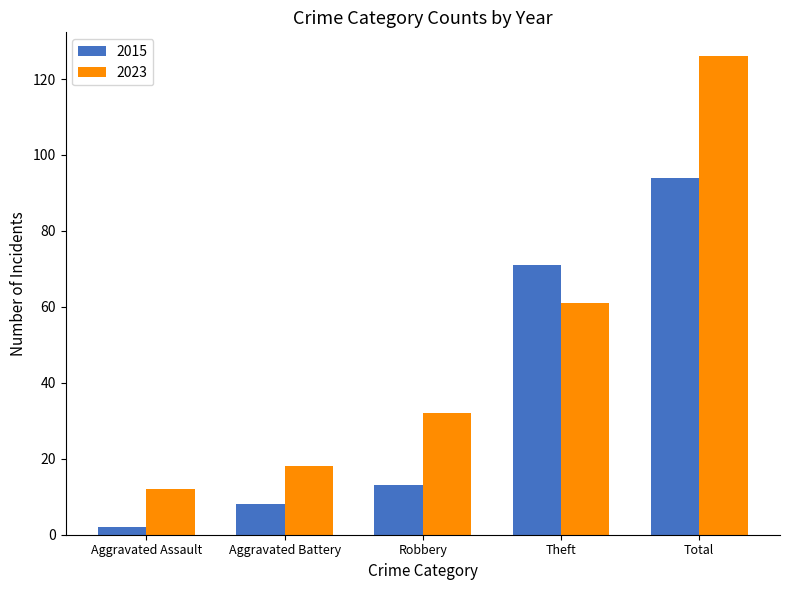

What is the total value across all series at Aggravated Assault?

14